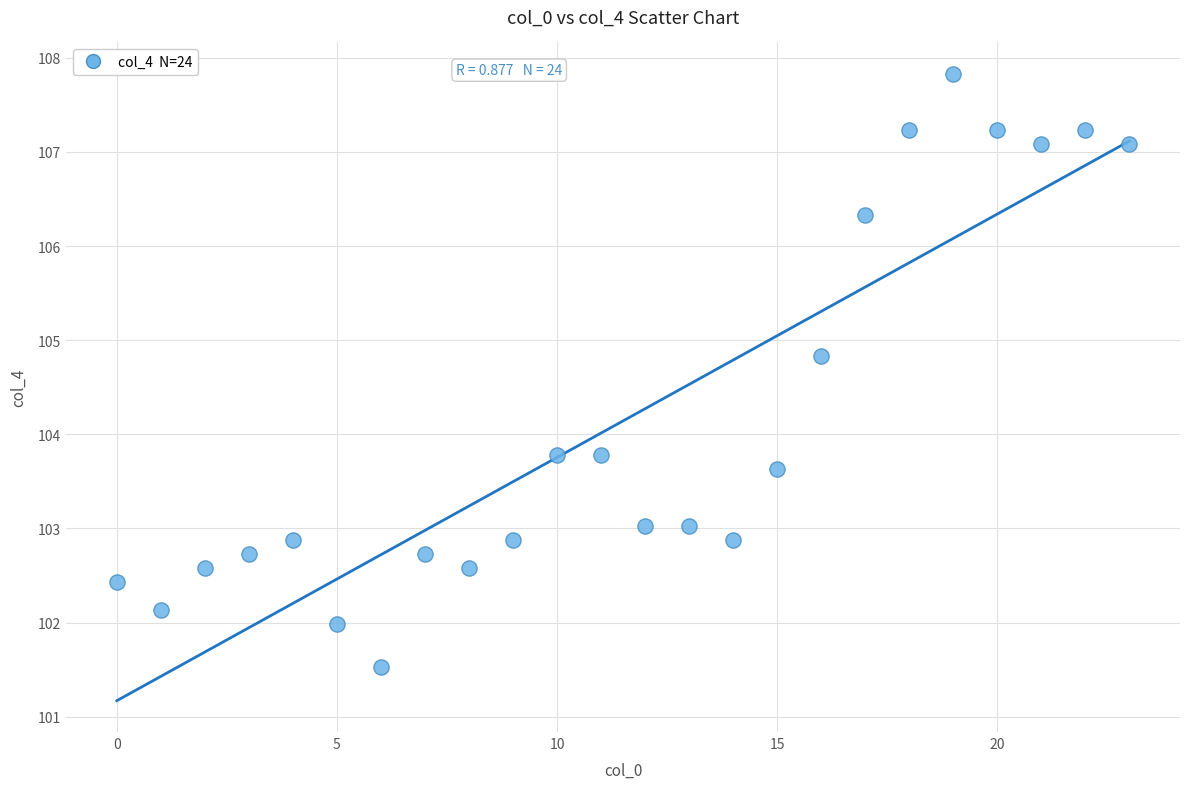

What is the range of Y values (max minus min)?

6.3